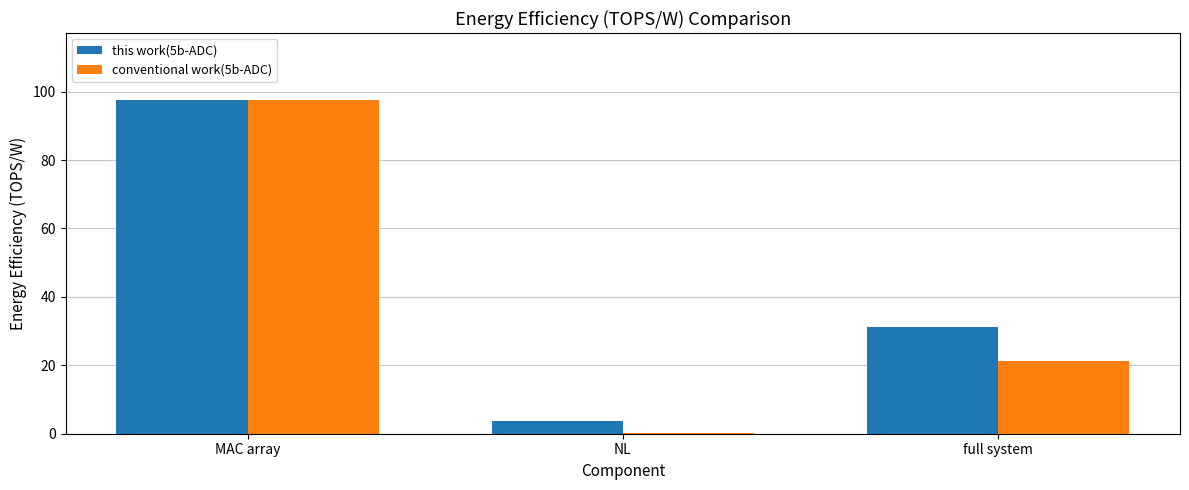

Which label corresponds to the largest value in the chart?

MAC array